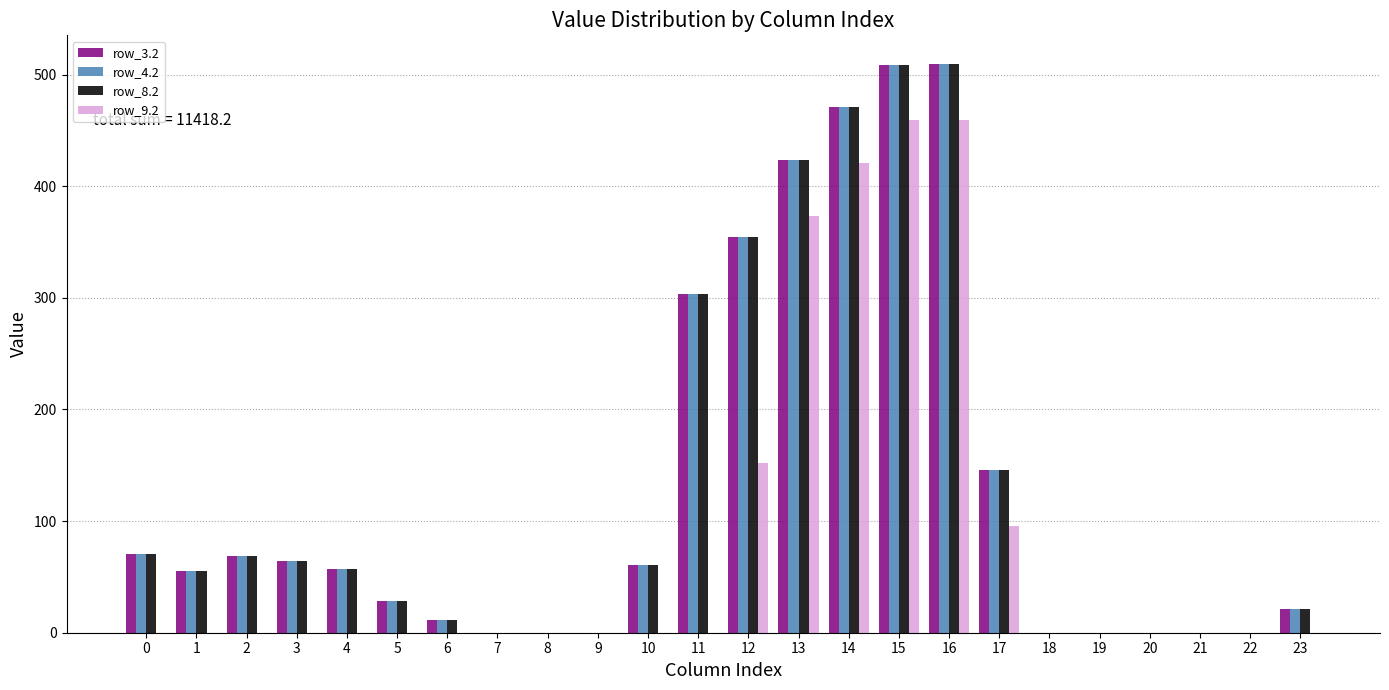

What is the maximum value shown in the chart?

509.6